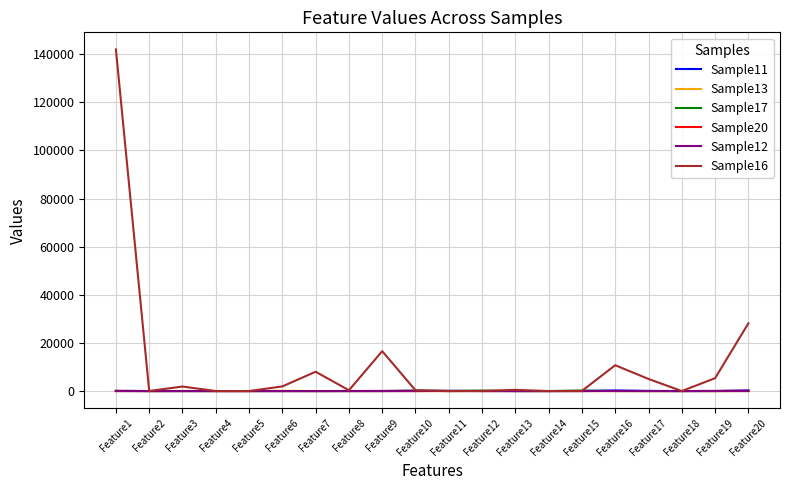

Which series has the largest total across all categories?

Sample16